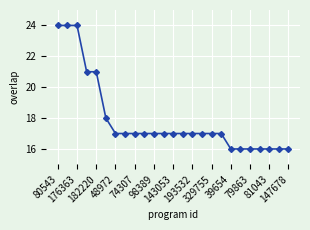

What is the difference between the maximum and minimum values?

8